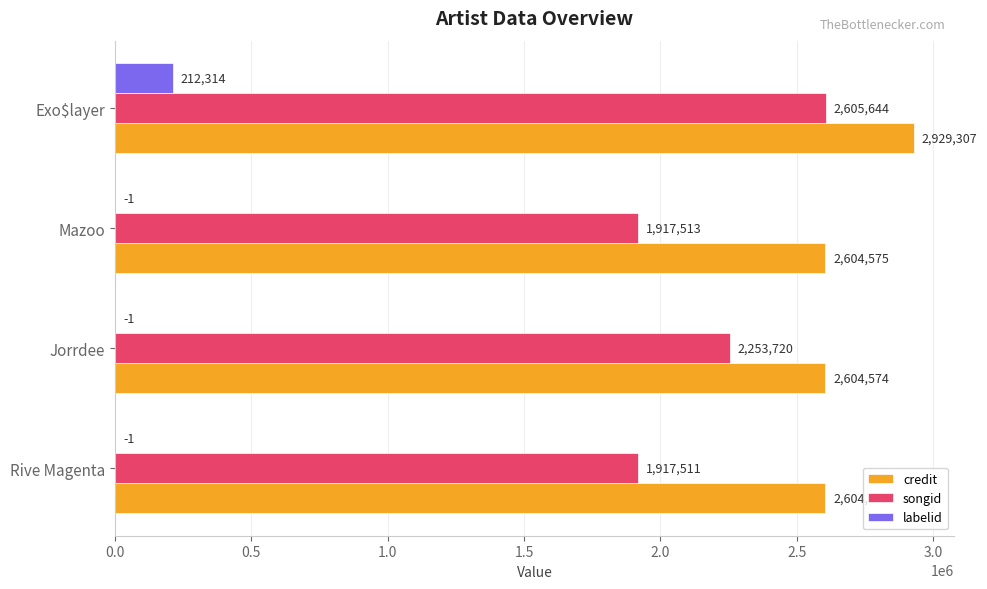

Is the value of labelid at Jorrdee greater than the value of credit at Mazoo?

No